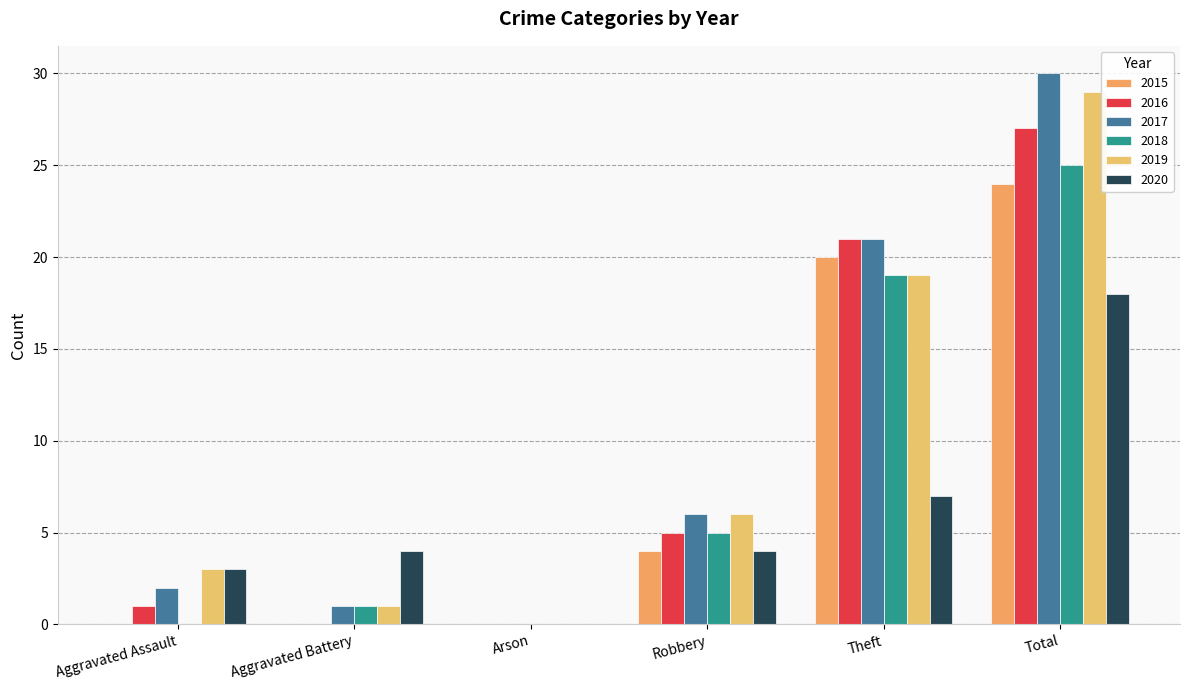

What is the label of the 6th bar from the right?

Aggravated Assault